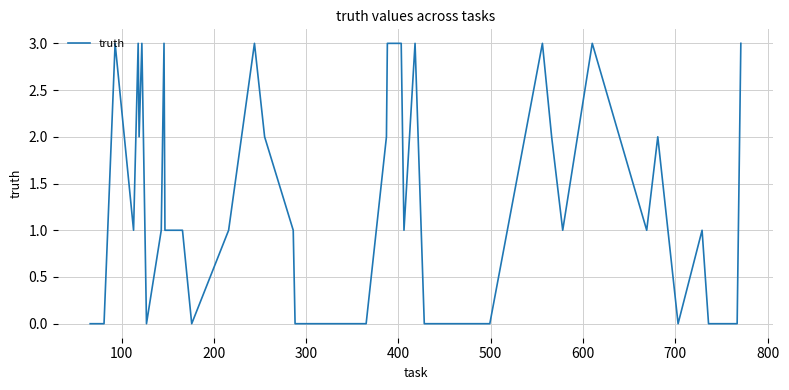

True or false: there are more than 2 points higher than both neighbors.

True